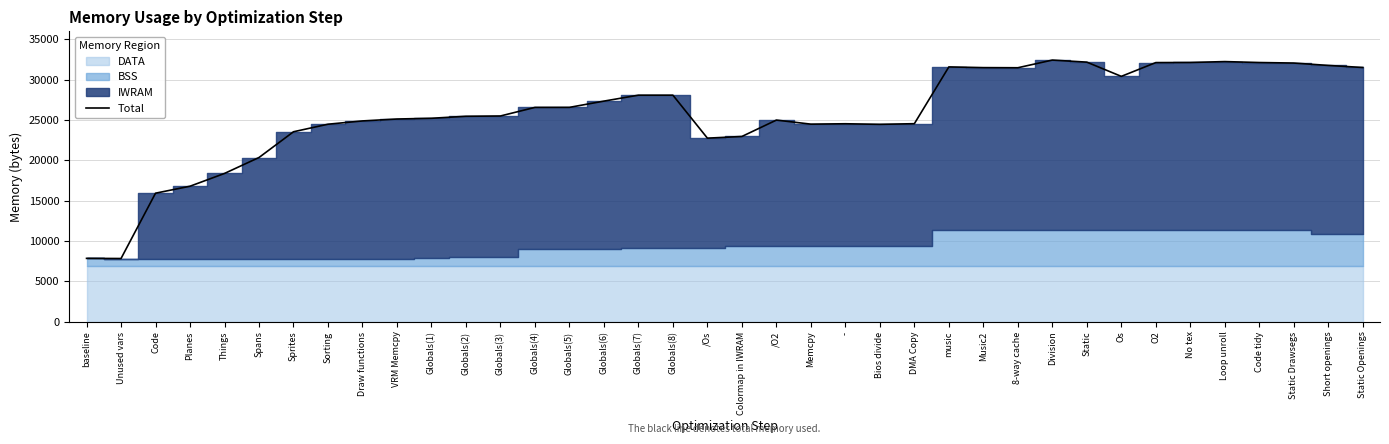

What is the smallest value displayed?

7829